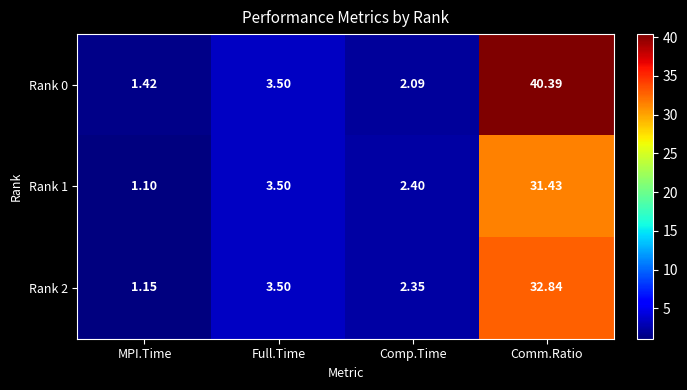

How many distinct data groups are displayed?

3